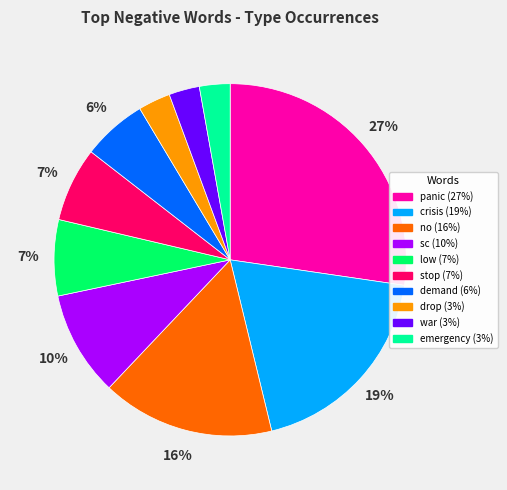

True or false: crisis accounts for 19% of the total.

True